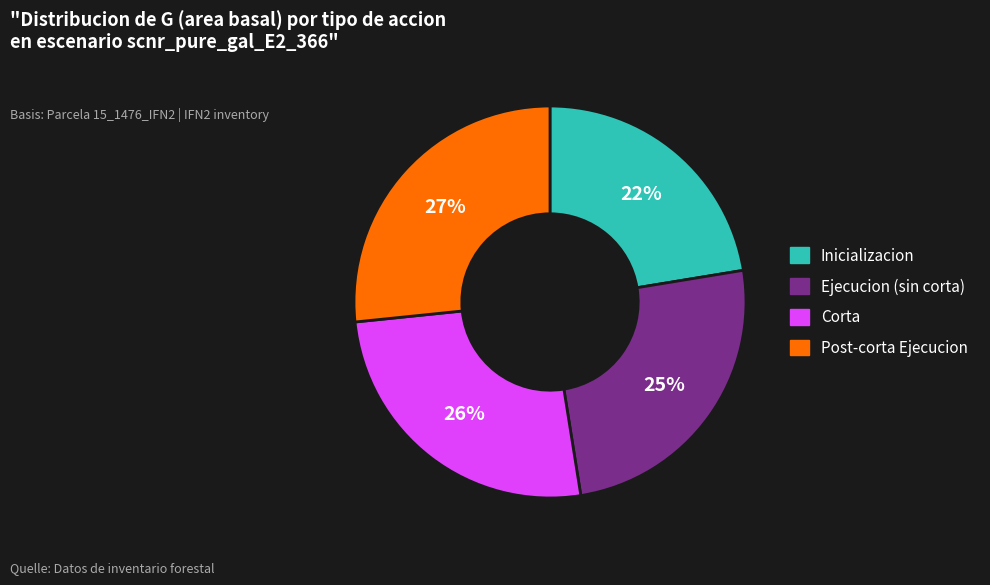

Is the sum of Inicializacion and Corta greater than half?

No